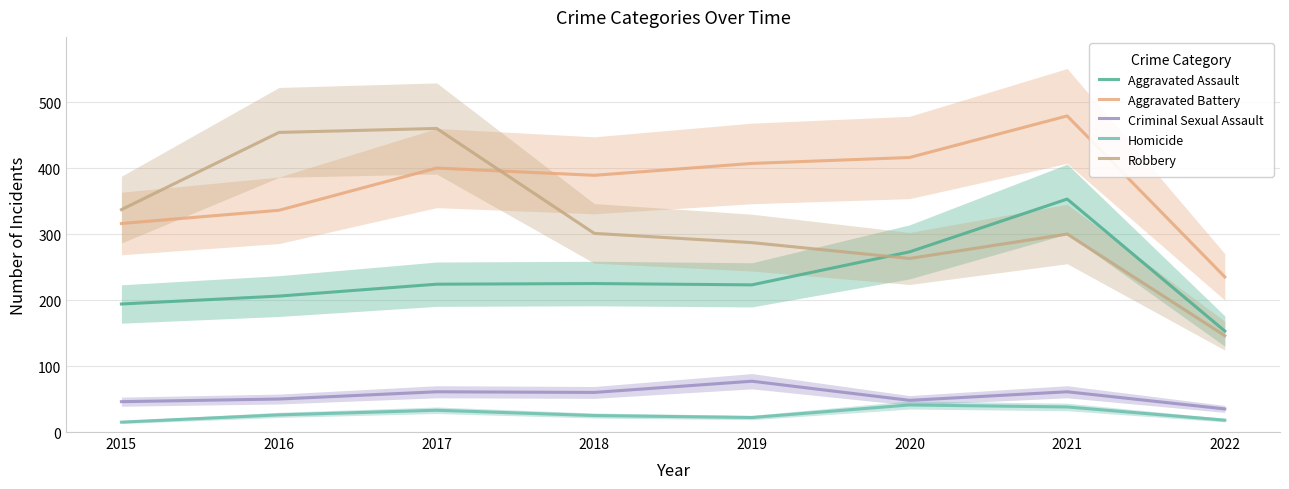

What is the value of the Criminal Sexual Assault point at the 1st from the left?

46